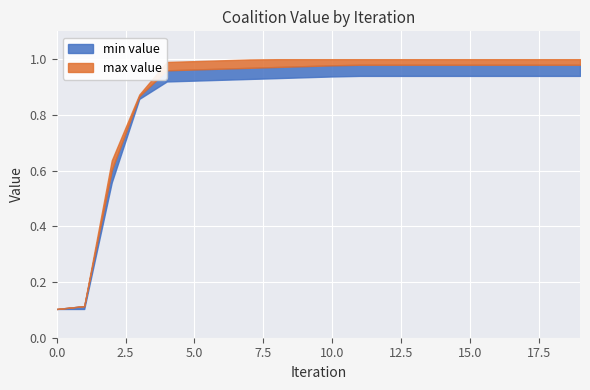

List the series in order of their peak value, highest first.

max value, min value